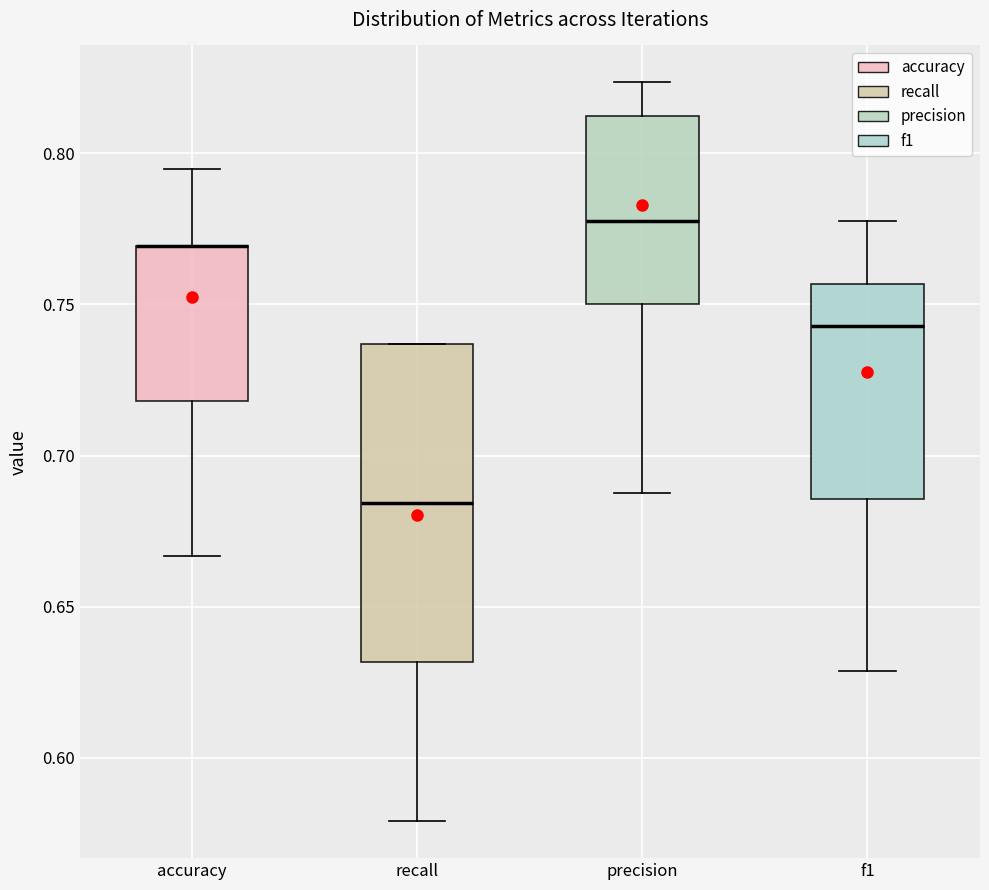

Where is the upper edge of the box for f1 on the y-axis? The values are not printed on the chart, so give them approximately, as read against the axis.

0.755